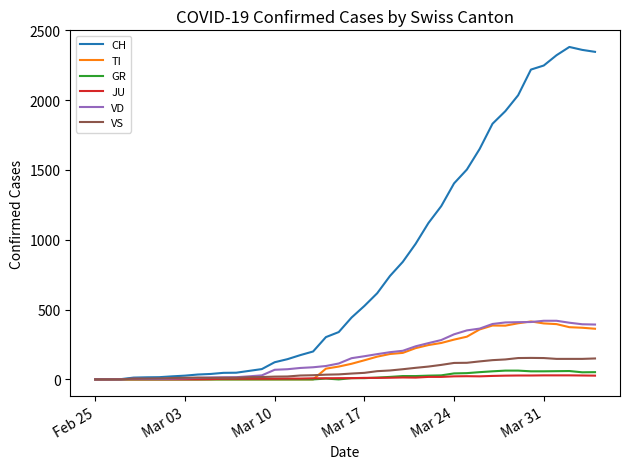

What is the greatest value displayed?

2381